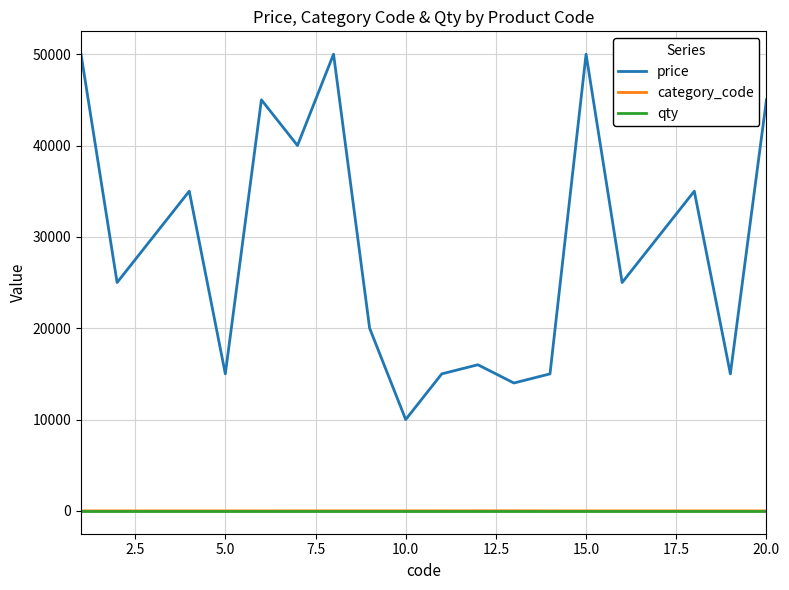

True or false: category_code and price cross at least once.

False